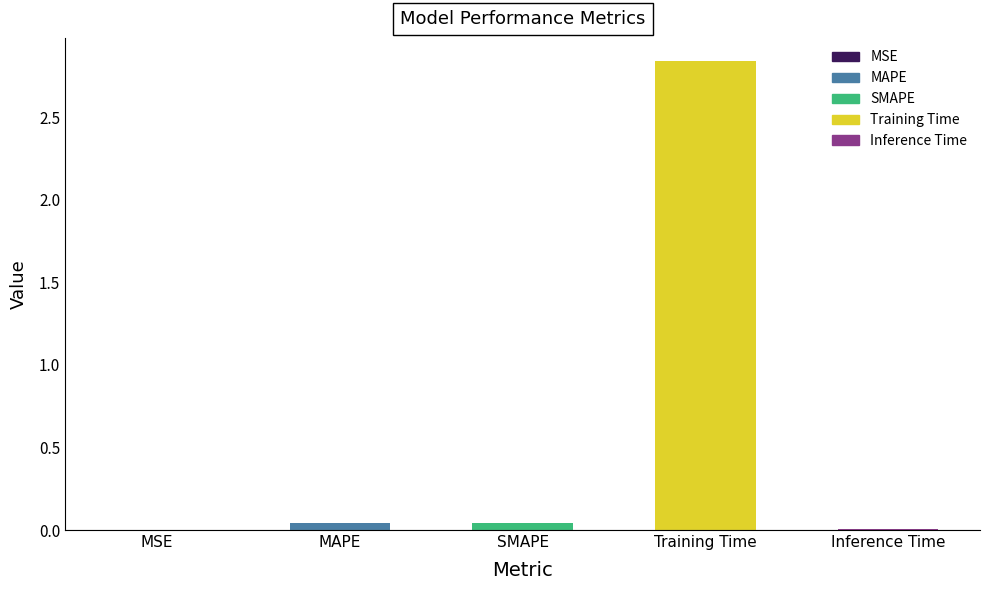

At which category does the chart reach its peak across all series?

Training Time